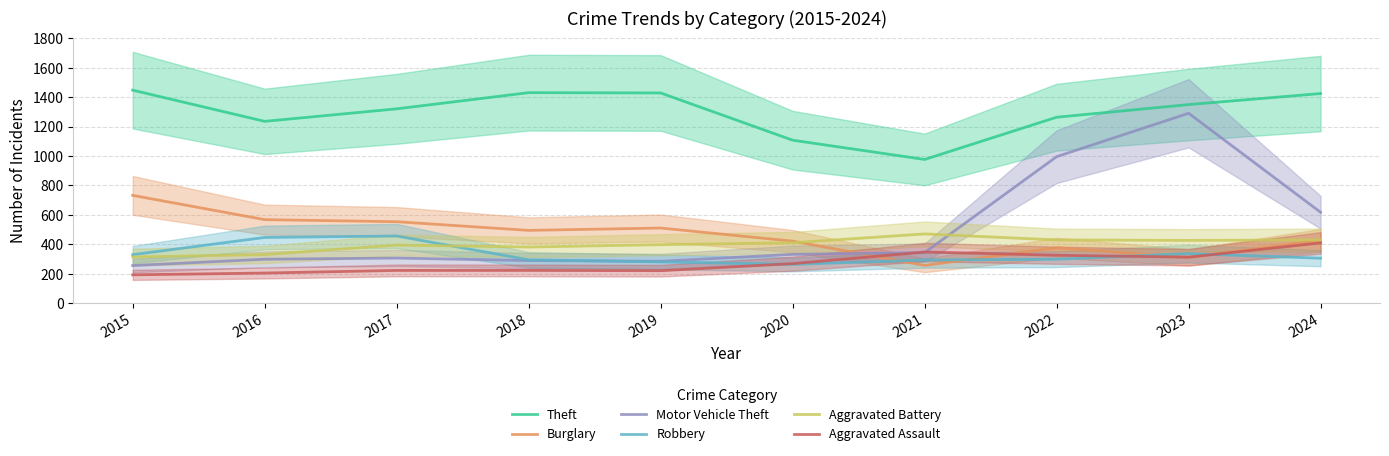

What is the sum of the Motor Vehicle Theft values at 2022 and 2024?

1612